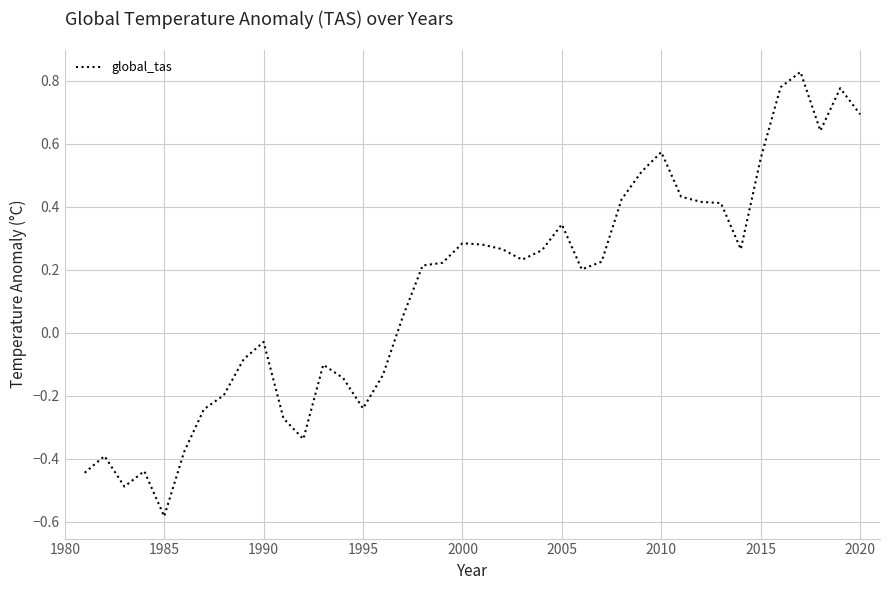

What is the difference between the maximum and minimum values?

1.4